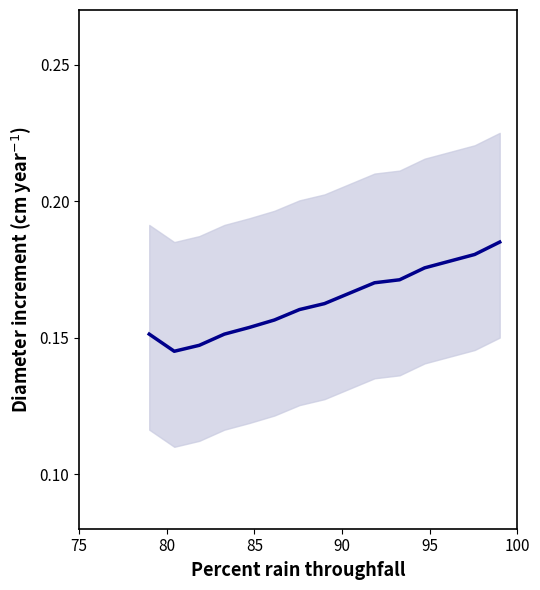

What is the average value?

0.2